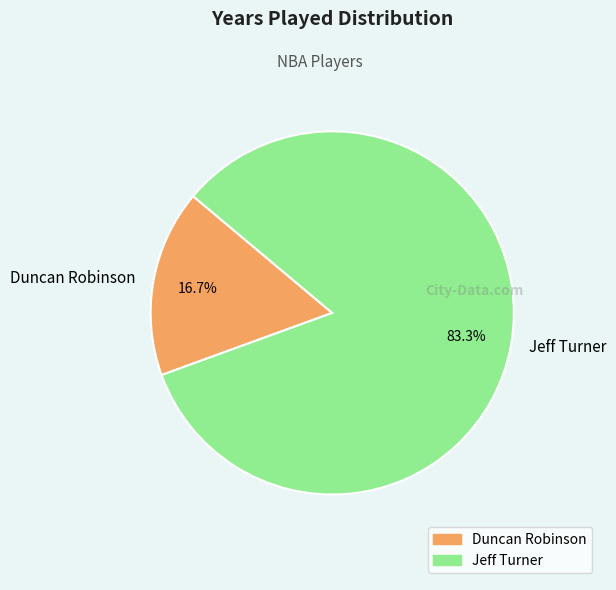

Is Duncan Robinson the majority of the pie?

No